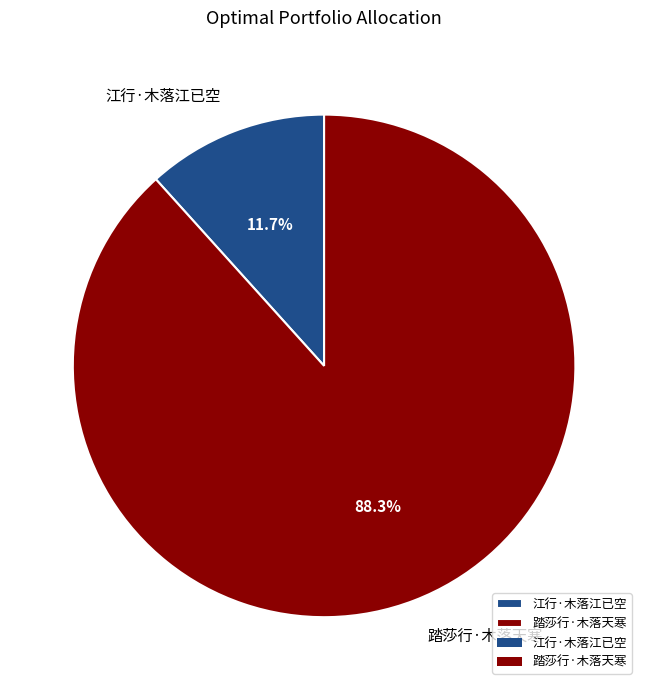

What is the total percentage of 江行·木落江已空 and 踏莎行·木落天寒?

100.0%